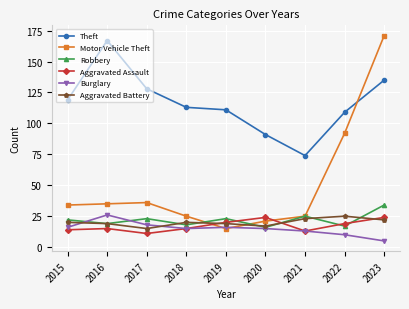

Which category has the highest value across all series?

2023